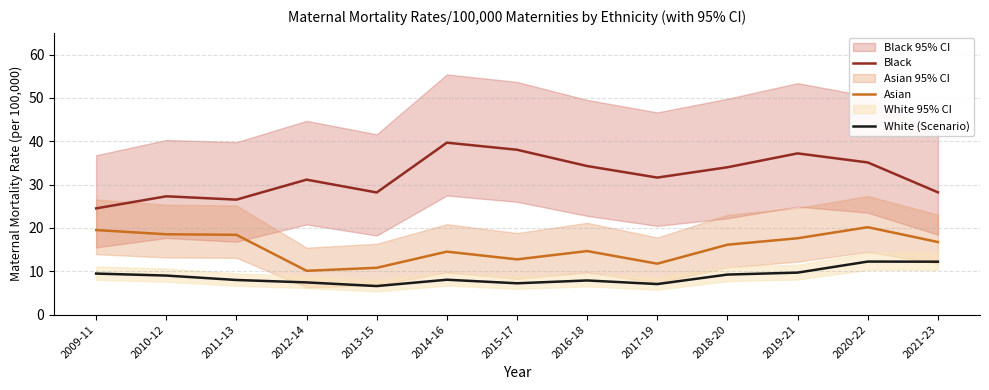

At which category does White (Scenario) reach its first local valley?

2013-15